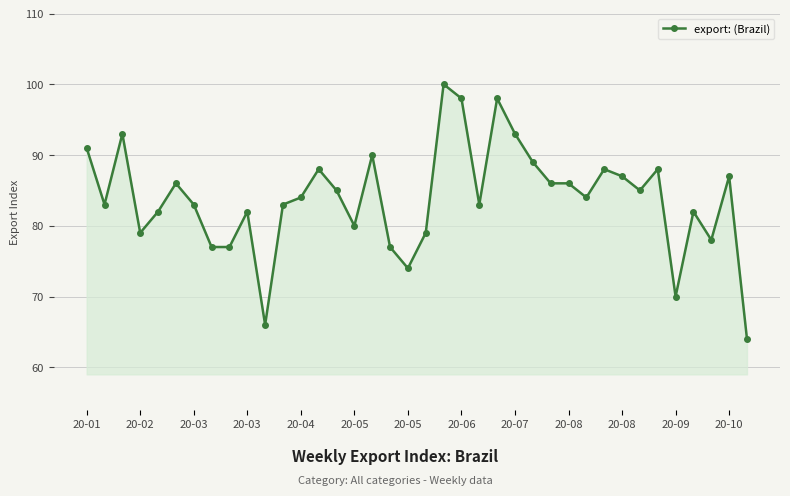

What is the smallest value displayed?

64